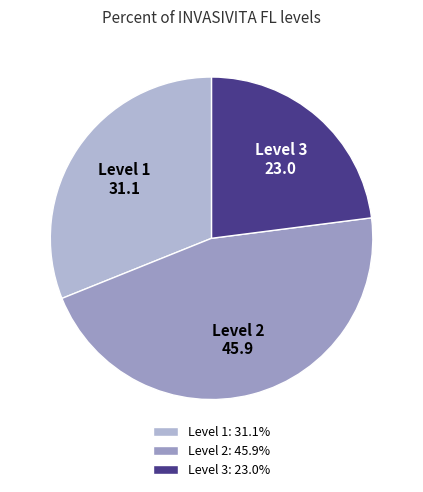

Count the number of slices in the pie.

3